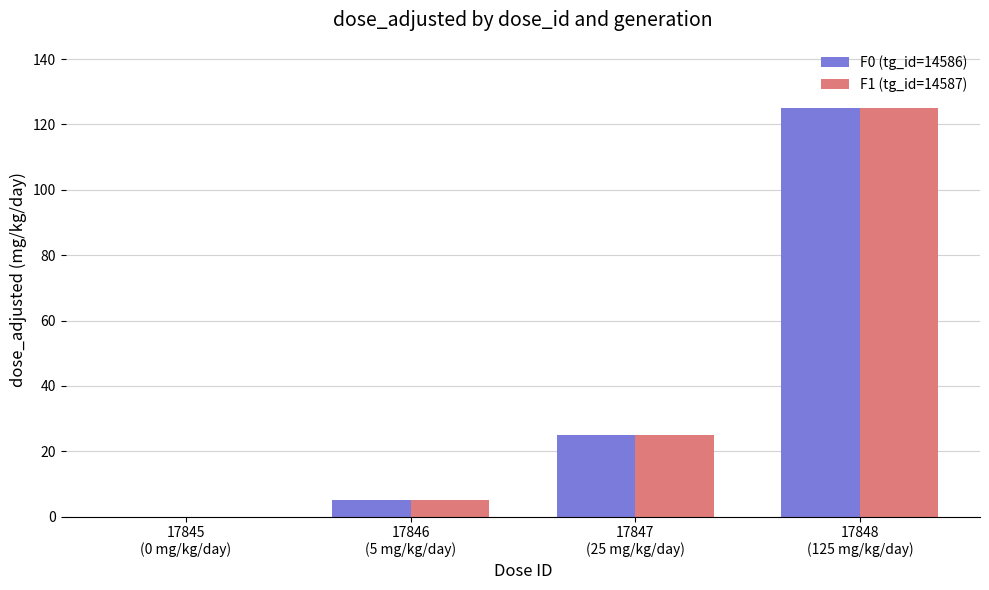

What is the maximum value shown in the chart?

125